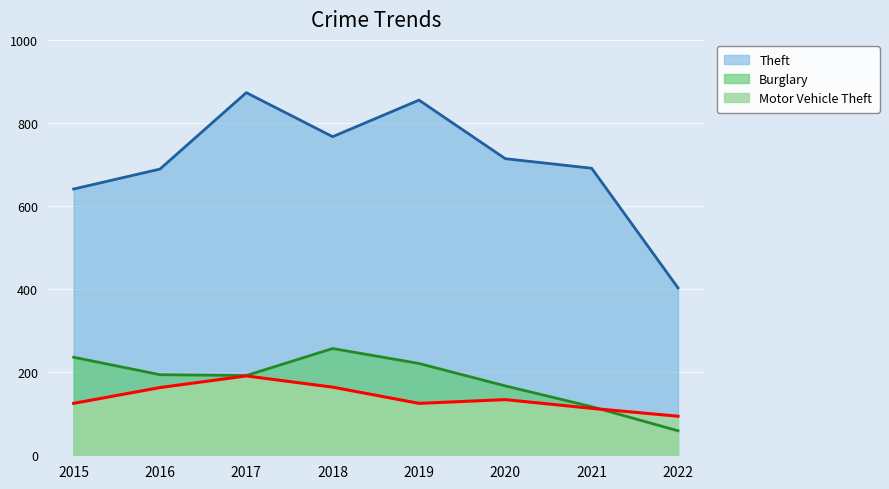

List the labels in order of Motor Vehicle Theft value, smallest first.

2022, 2021, 2015, 2019, 2020, 2016, 2018, 2017